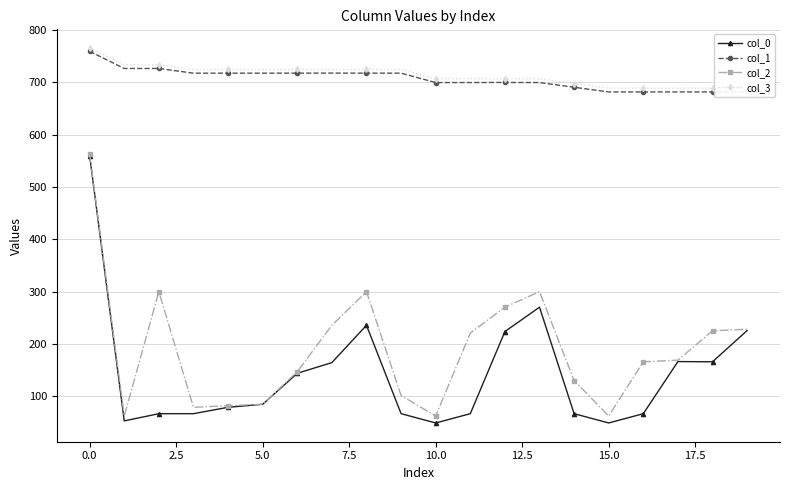

What is the minimum value for col_2?

62.2